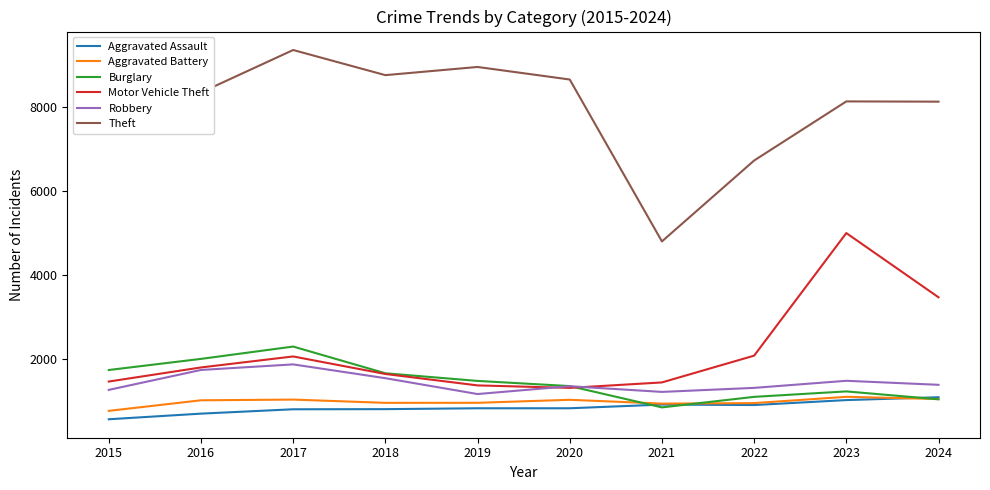

In Aggravated Battery, how many points are lower than both neighbors (excluding endpoints)?

2